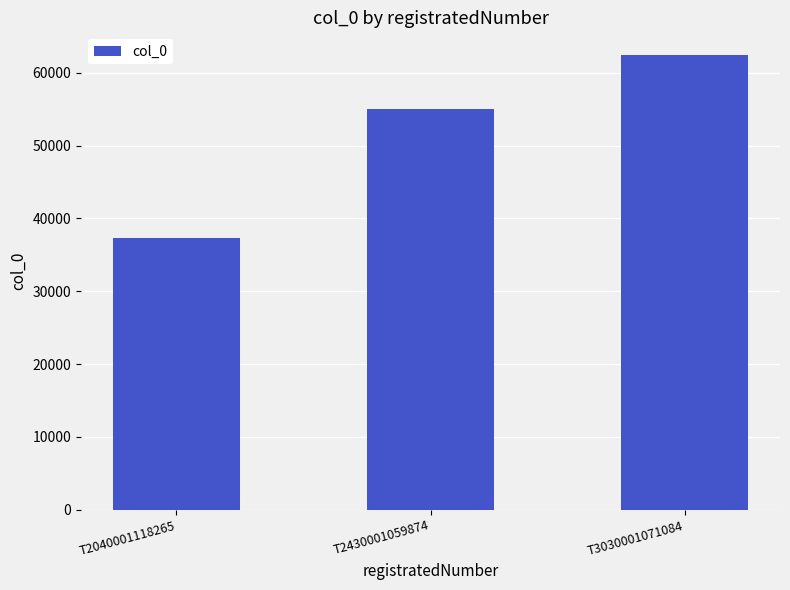

What is the ratio of the value at T3030001071084 to the value at T2430001059874?

1.1